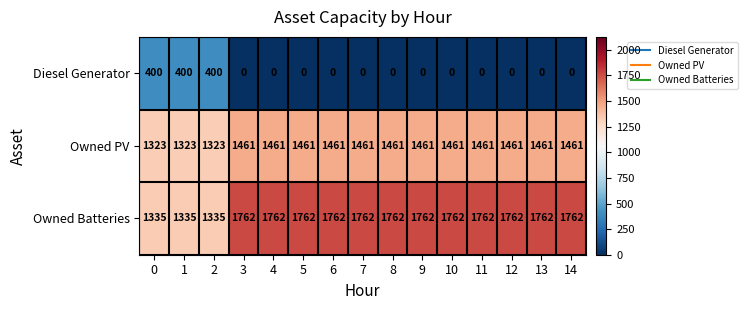

Read the Owned Batteries value at 13.

1762